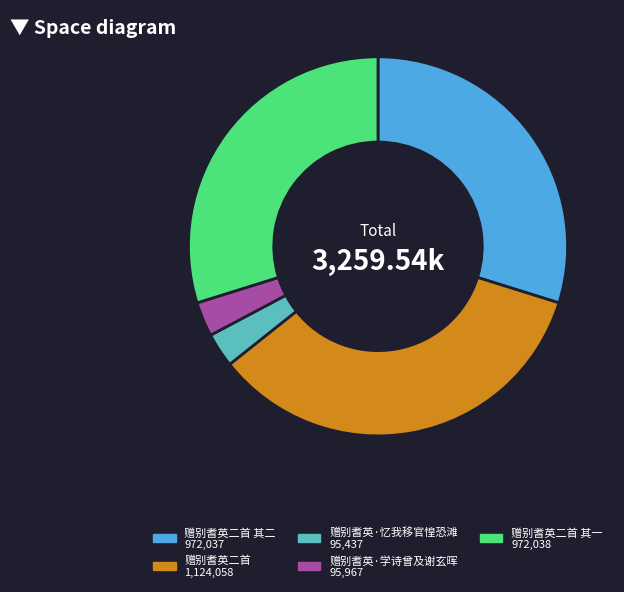

Does 赠别耆英二首 其一 972,038 represent more than half of the total?

No